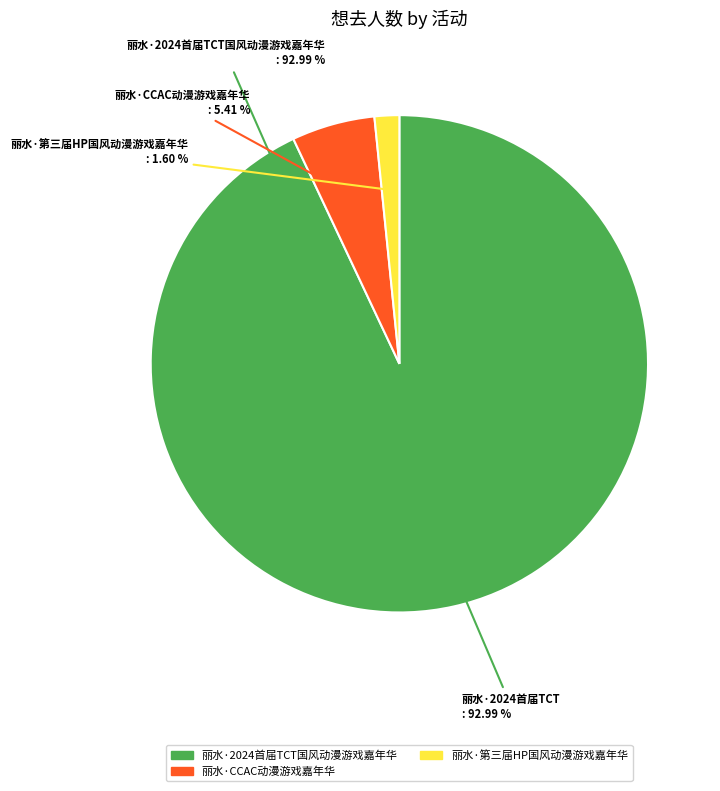

Which category accounts for the majority?

丽水·2024首届TCT国风动漫游戏嘉年华